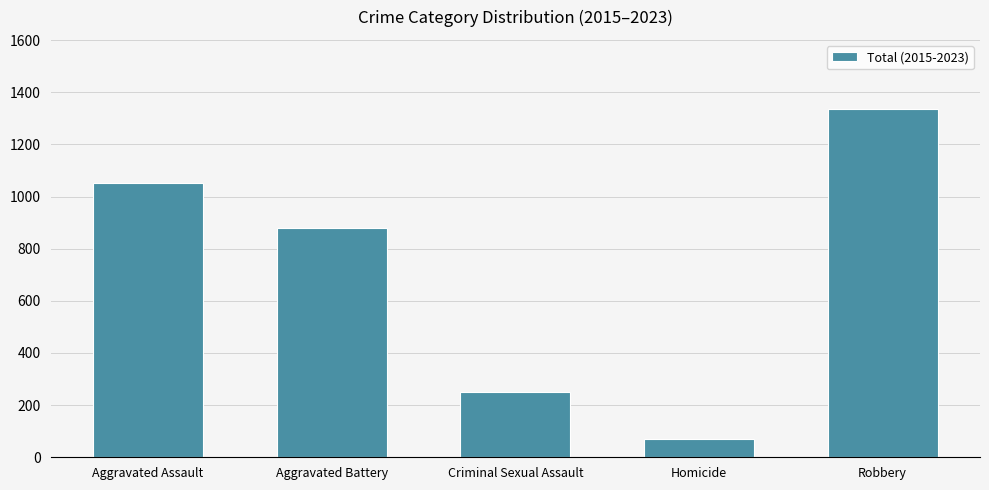

Reading left to right, transcribe all the data shown in this chart.

Aggravated Assault=1052	Aggravated Battery=879	Criminal Sexual Assault=252	Homicide=71	Robbery=1334